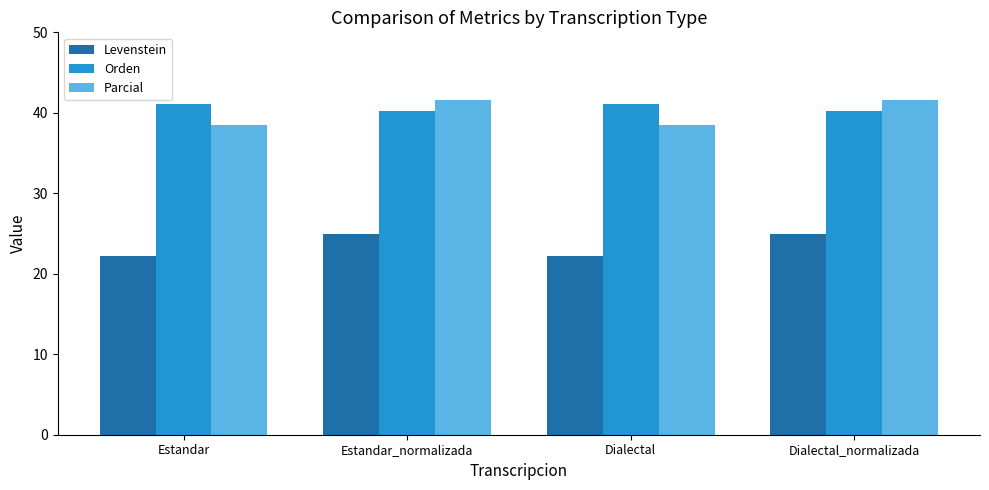

What is the highest value of the Parcial series?

41.6